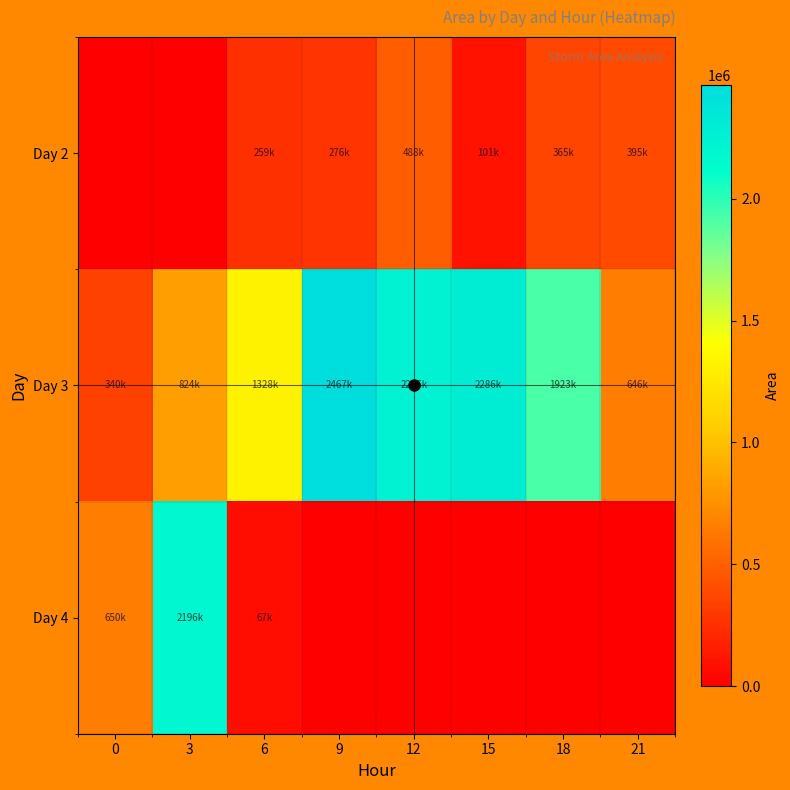

At how many categories does at least one series exceed 2319394?

1